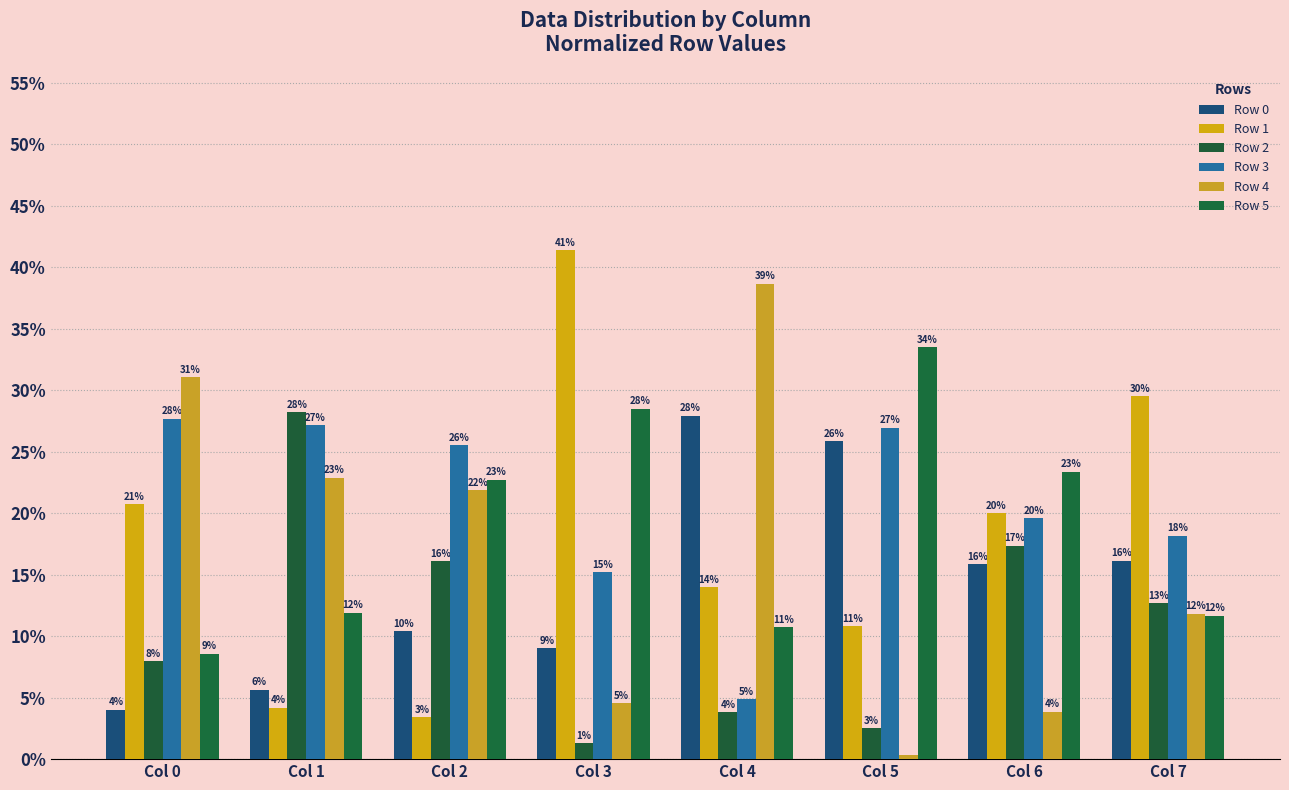

Are the bars horizontal?

No